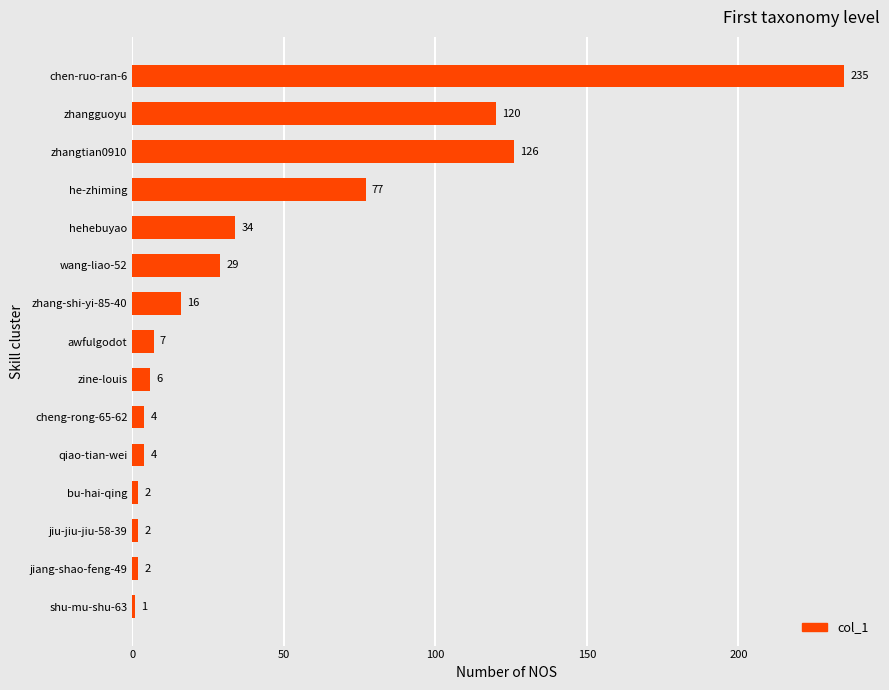

The value at hehebuyao is 34. True or false?

True